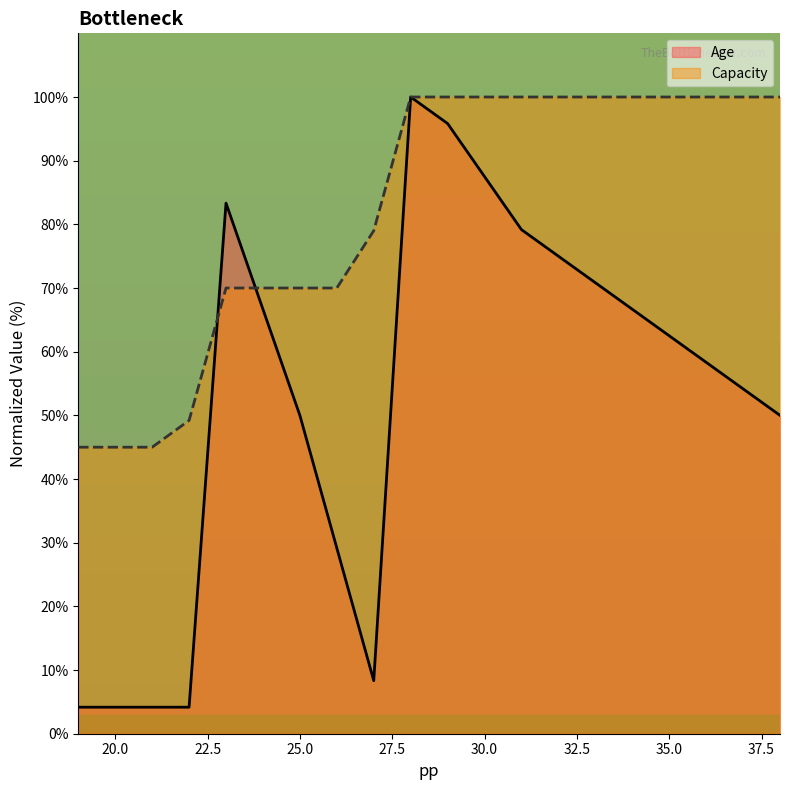

What value does the Age series have at 20.0?

4.2